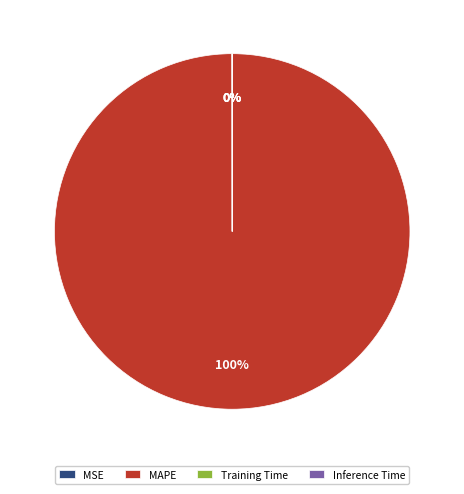

Which slice represents more than half of the pie?

MAPE